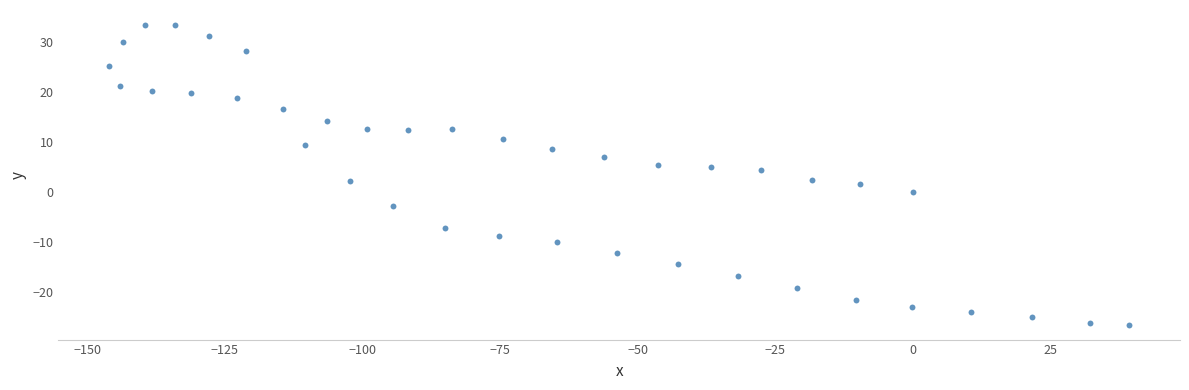

What is the range of X values (max minus min)?

185.3